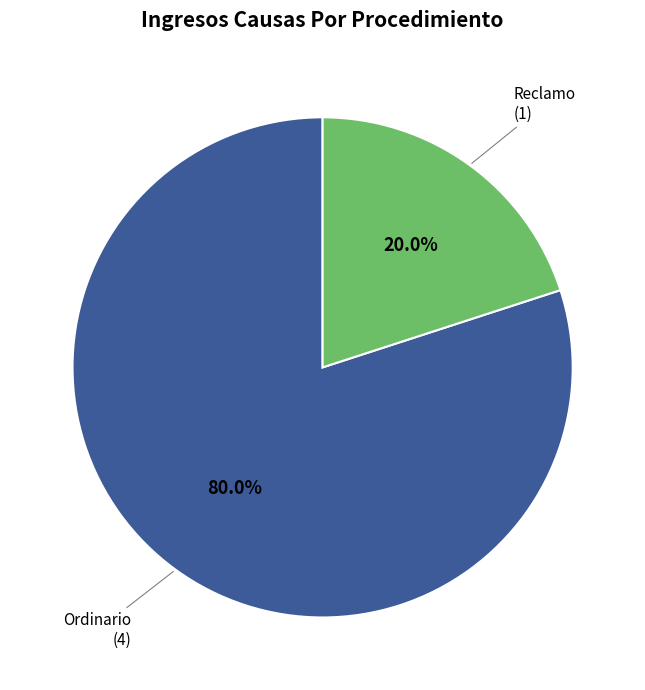

How many segments does this pie chart have?

2